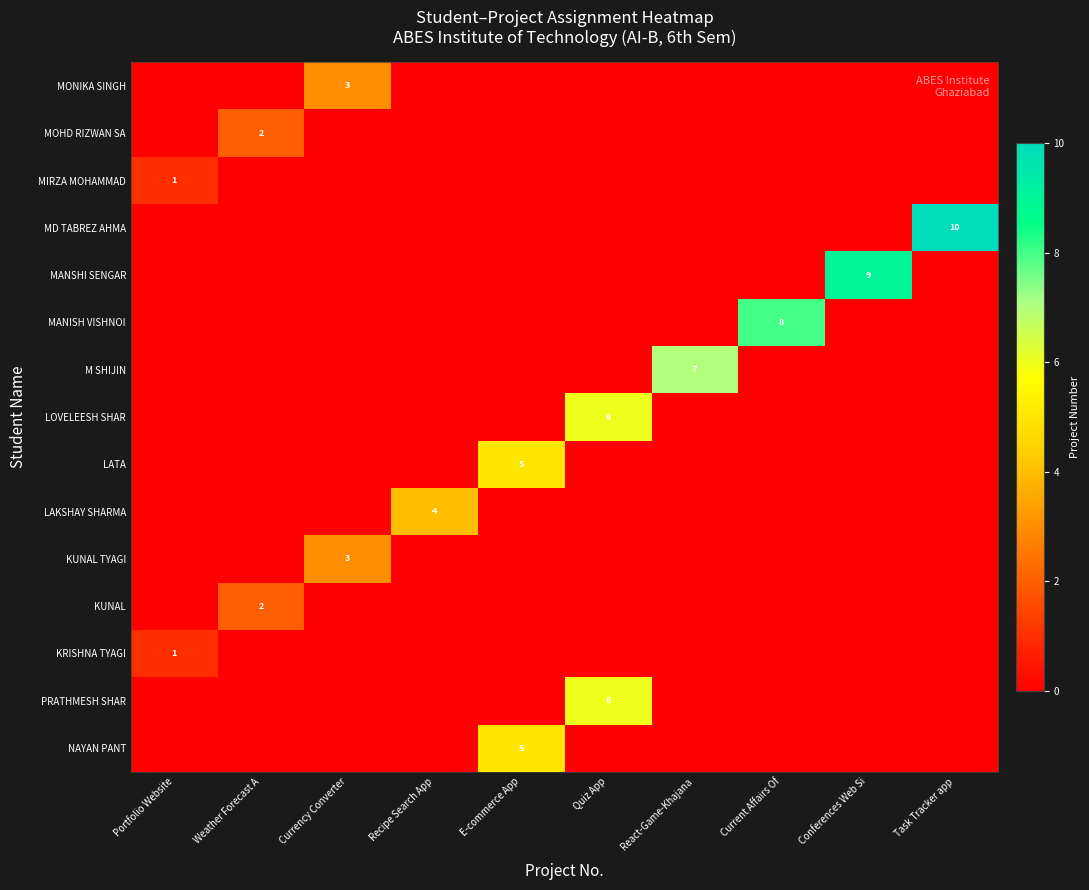

At which category is the sum across all series the highest?

Quiz App